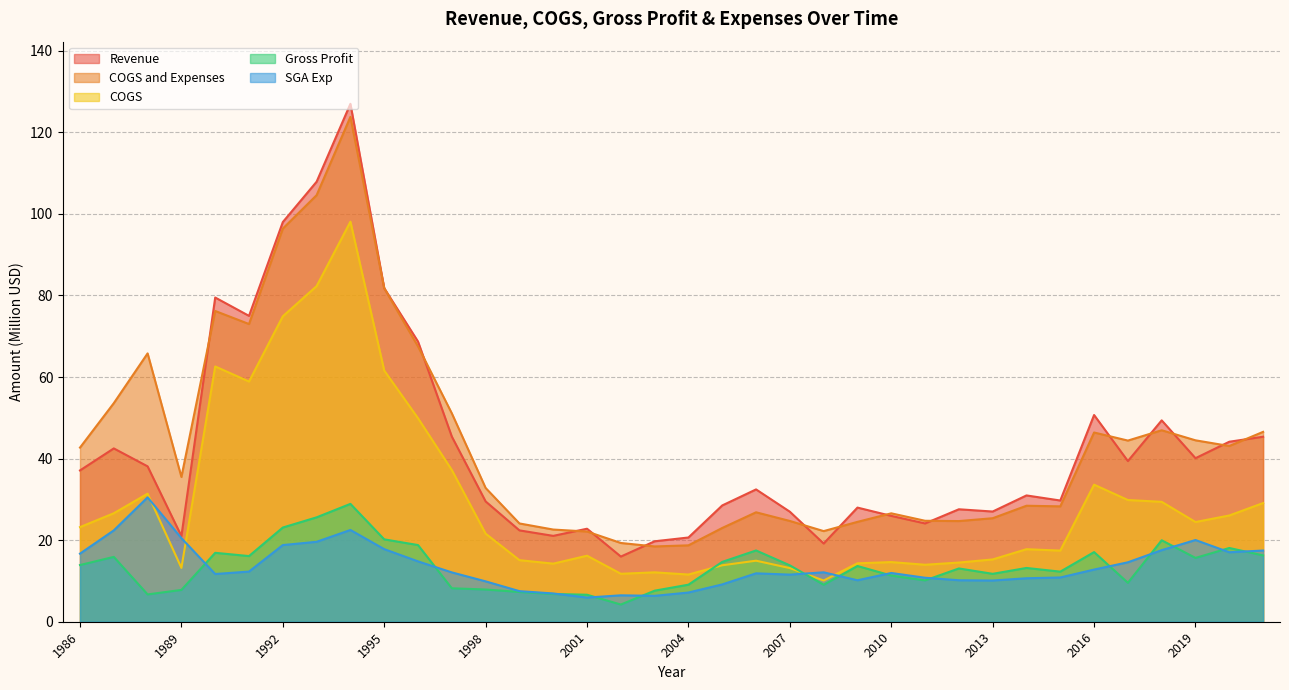

True or false: Gross Profit and COGS and Expenses intersect in this chart.

False